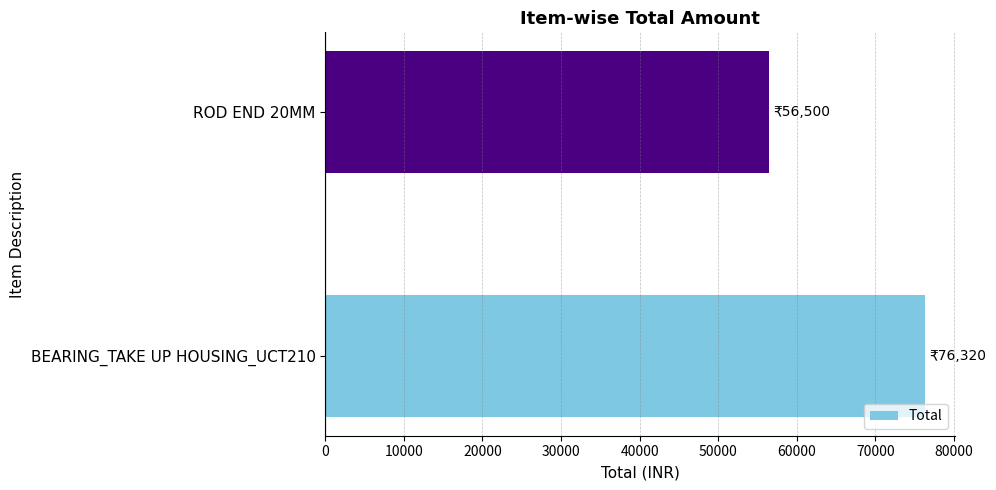

Rank the categories by value from highest to lowest.

BEARING_TAKE UP HOUSING_UCT210, ROD END 20MM